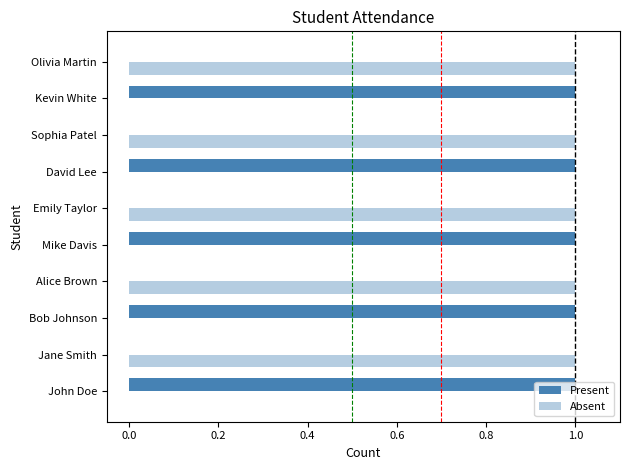

Count the number of data series in this chart.

2